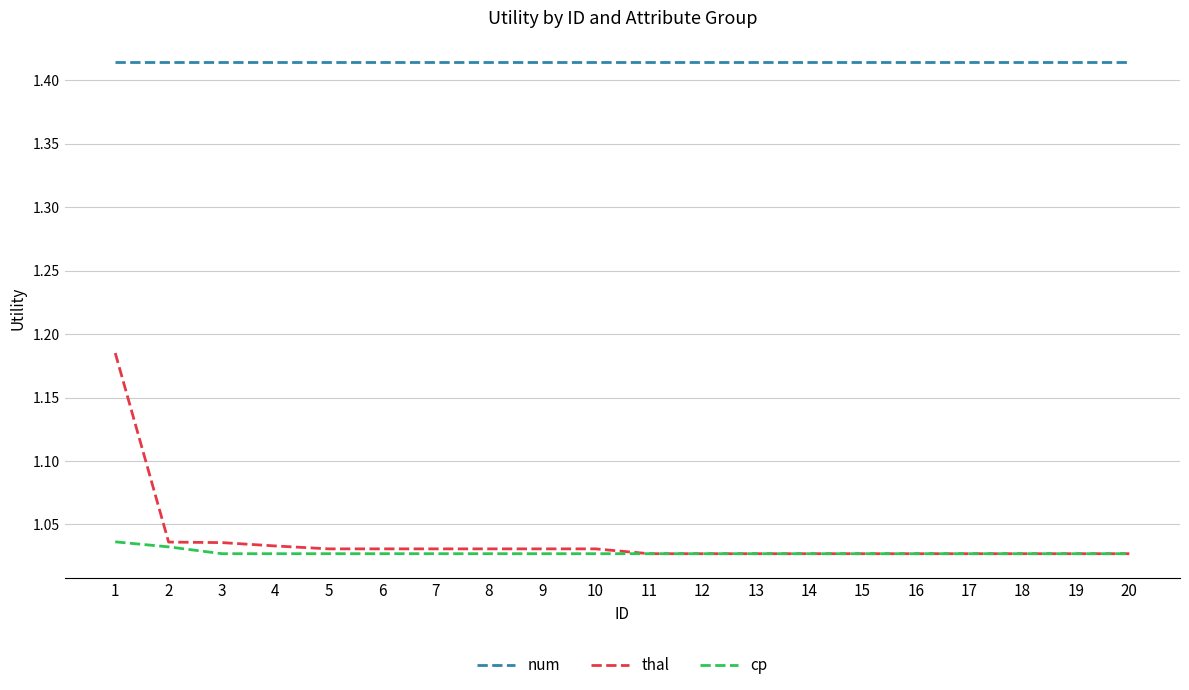

Between 2 and 14, which series saw the biggest shift?

thal